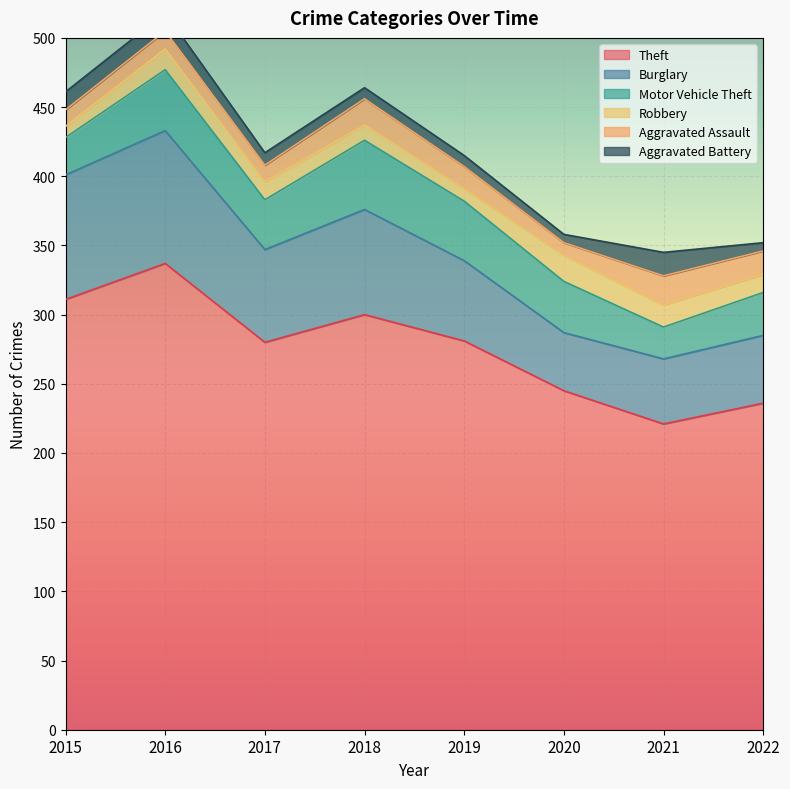

True or false: Theft has more than 1 points higher than both neighbors.

True